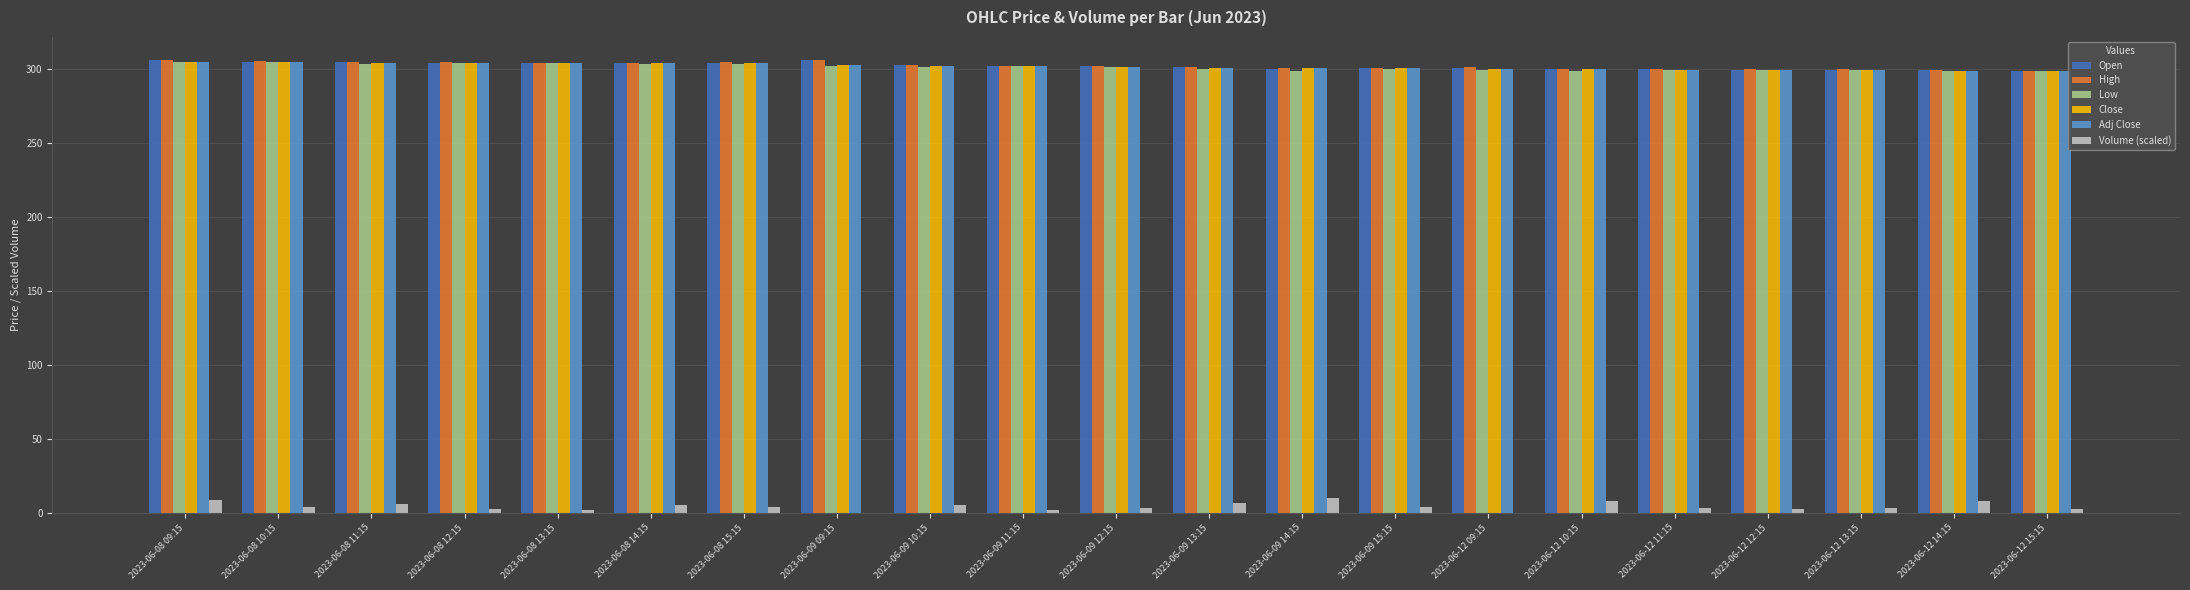

The value of Low at 2023-06-08 12:15 is 303.8. True or false?

True